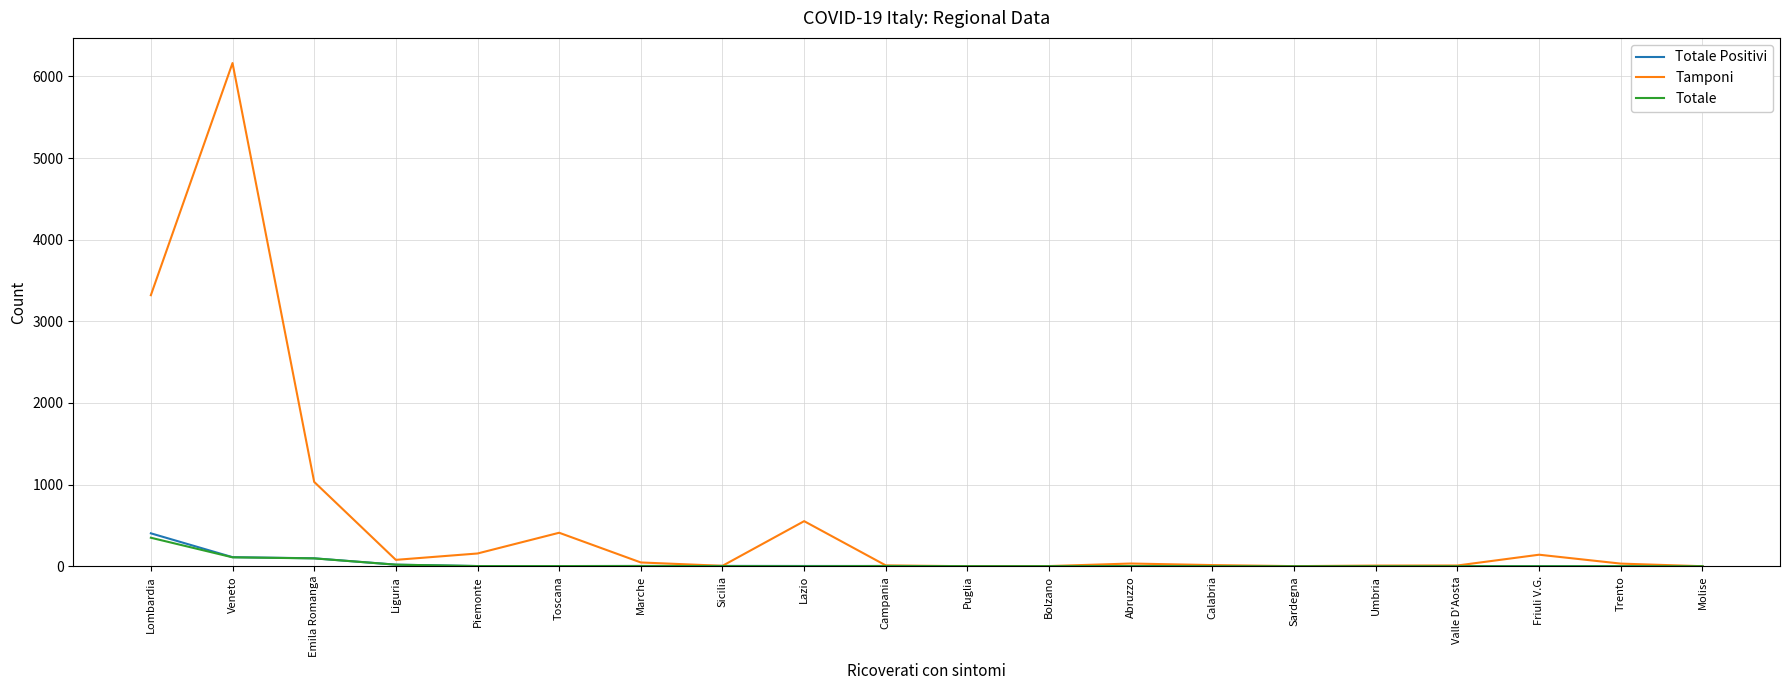

At which label is Tamponi closest to 3082?

Lombardia